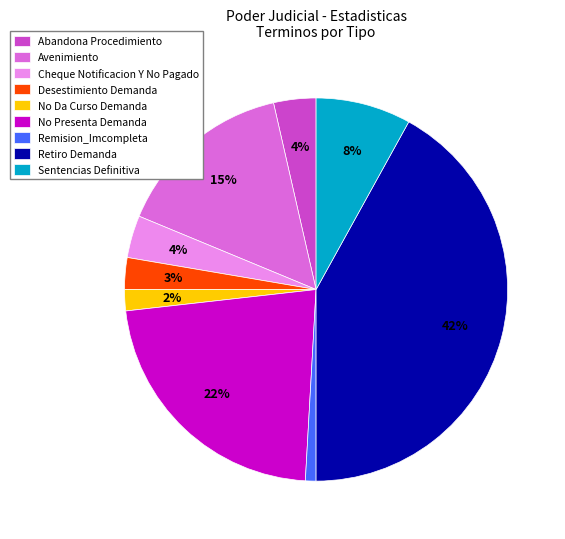

Combined, do Avenimiento and No Presenta Demanda account for over 50%?

No